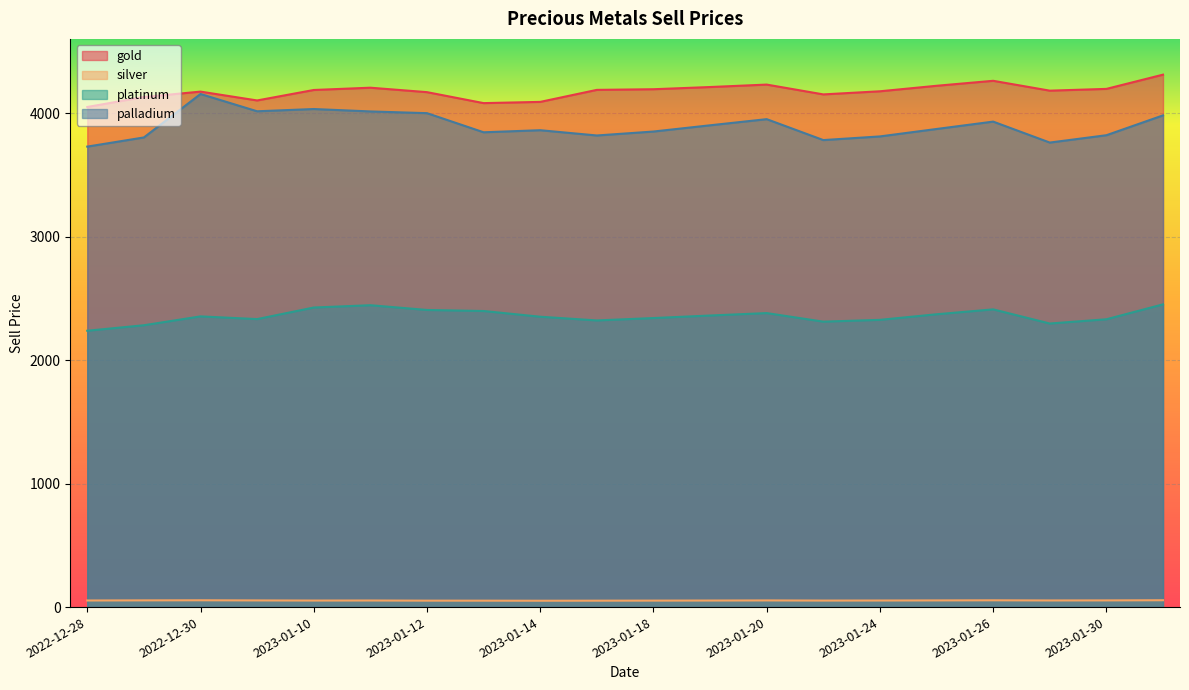

What are all the series names shown in the legend?

gold, silver, platinum, palladium